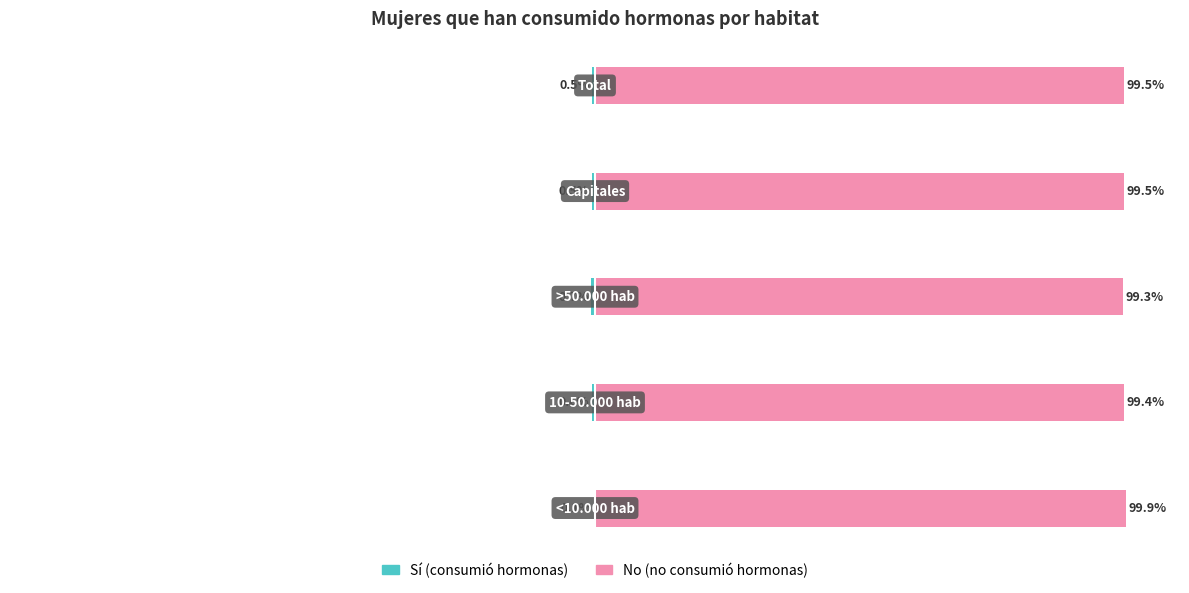

What is the greatest value displayed?

99.9